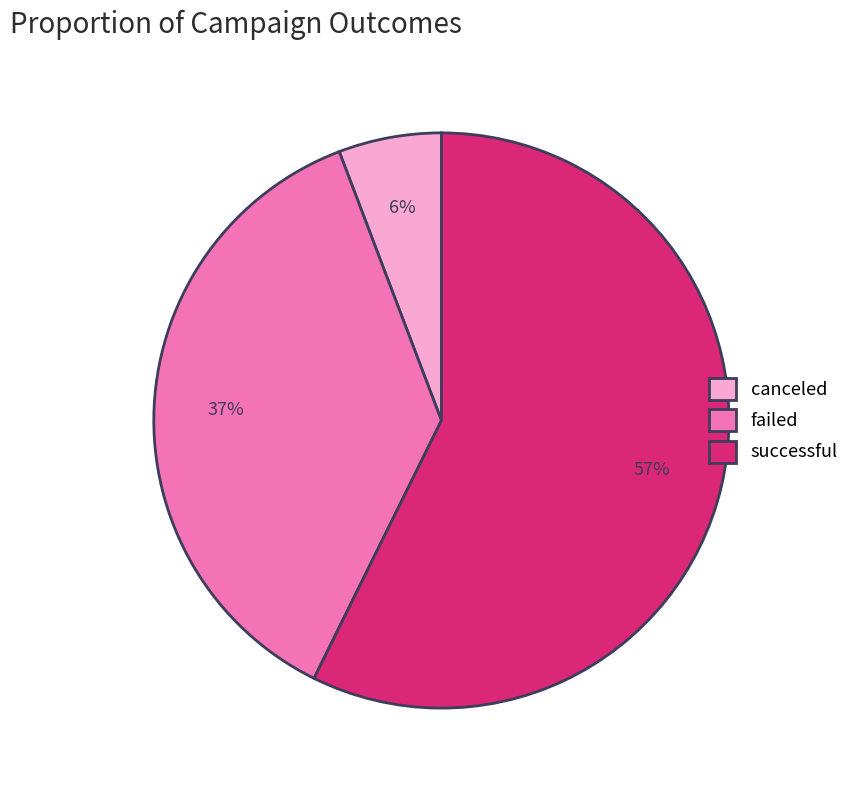

Is it true that successful is 68% of the pie?

False